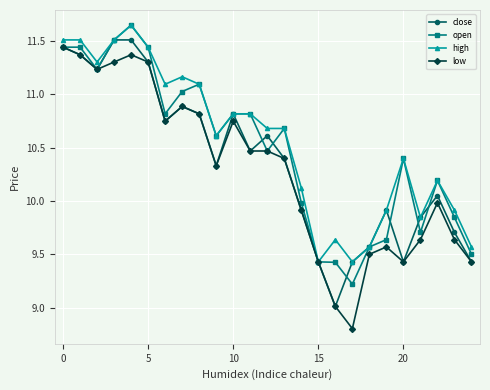

What is the value of the open point at the 12th from the left?

10.8